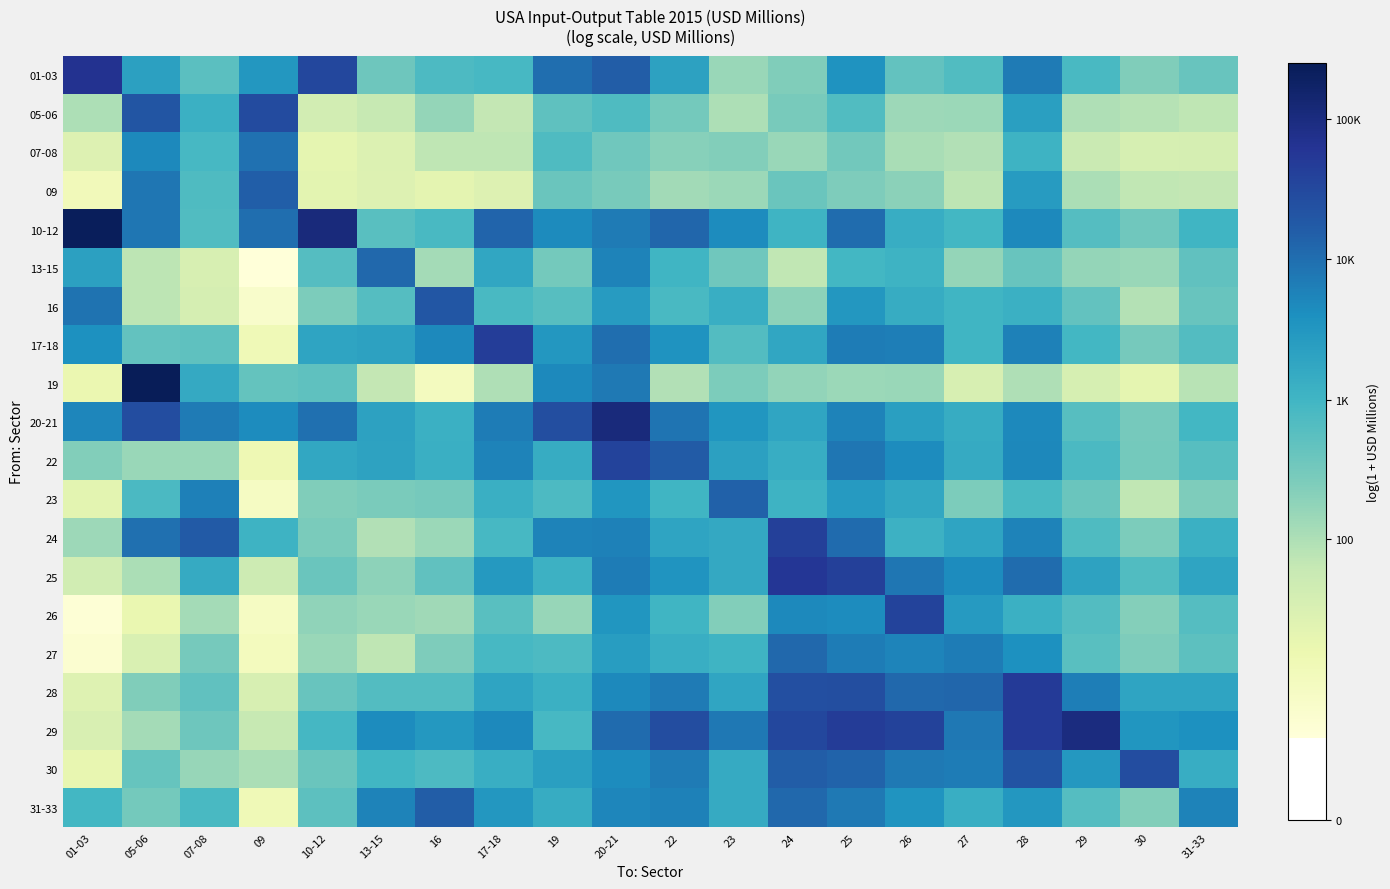

At how many categories does at least one series exceed 4?

20